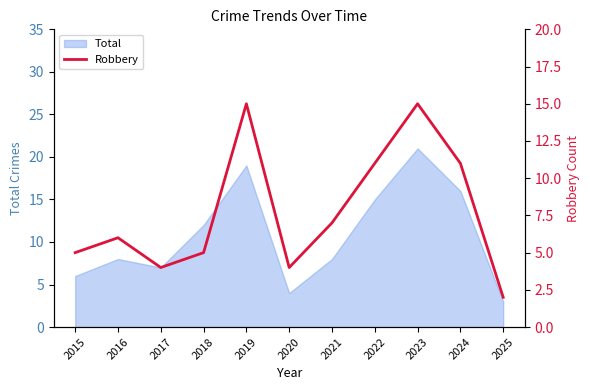

Is it true that the value at 2025 is 1?

False